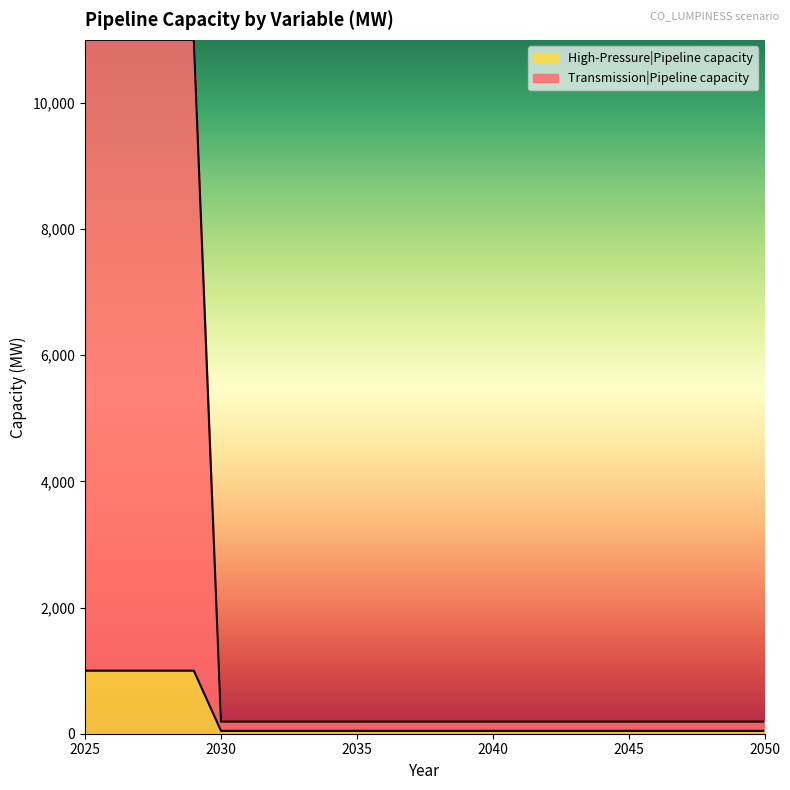

Which category has the highest value across all series?

2025